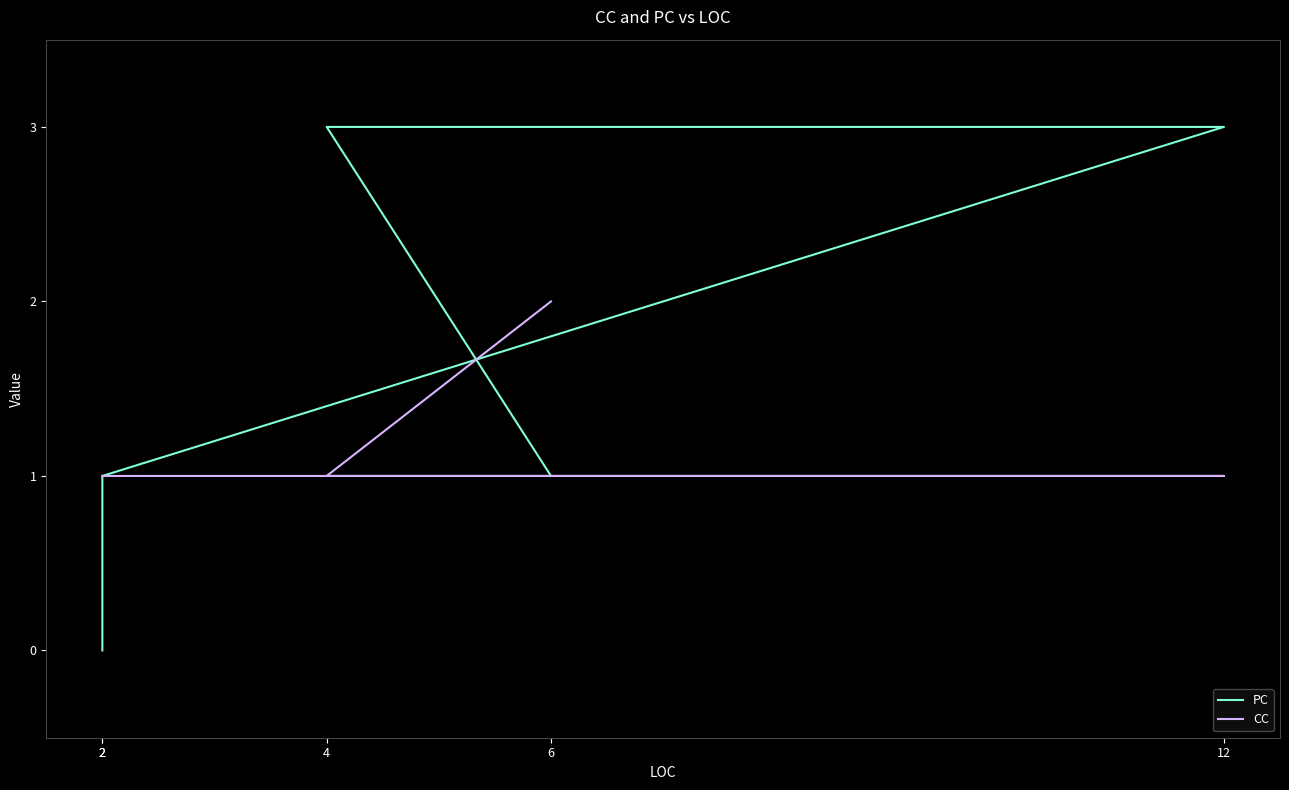

True or false: PC has more than 1 points higher than both neighbors.

False